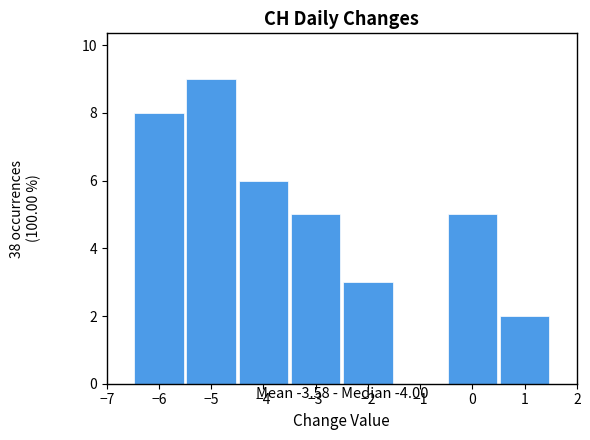

Reading left to right, transcribe this chart: for each bar, give the range it covers on the x-axis and its height. The values are not printed on the chart, so give them approximately, as read against the axis.

-6.5 to -5.5: 8
-5.5 to -4.5: 9
-4.5 to -3.5: 6
-3.5 to -2.5: 5
-2.5 to -1.5: 3
-1.5 to -0.5: 0
-0.5 to 0.5: 5
0.5 to 1.5: 2